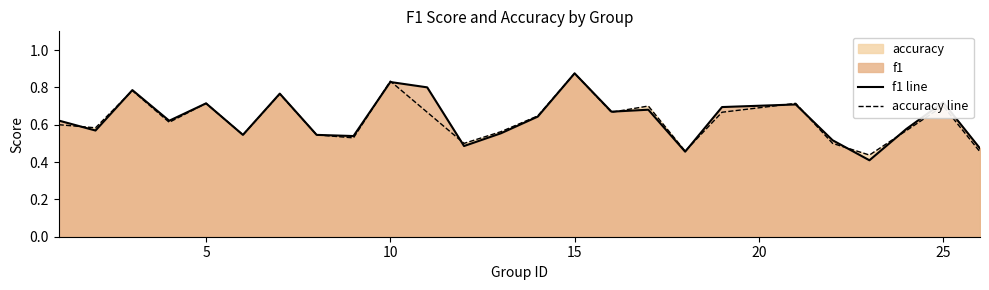

At which label does accuracy line reach its peak?

15